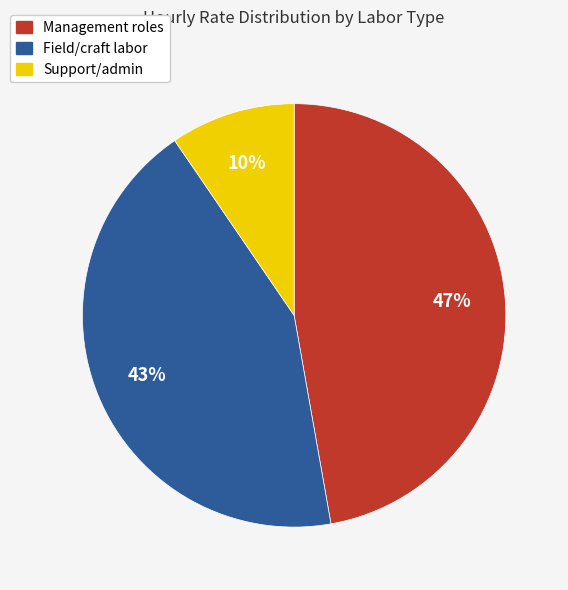

The Support/admin slice represents 16% of the pie. True or false?

False